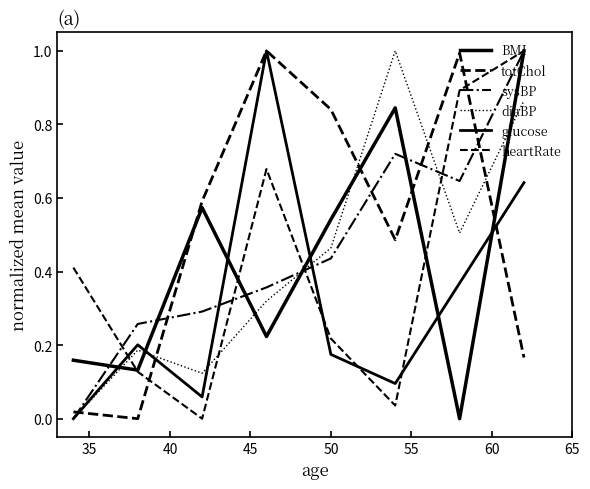

Is this an area chart (filled region under the line)?

No